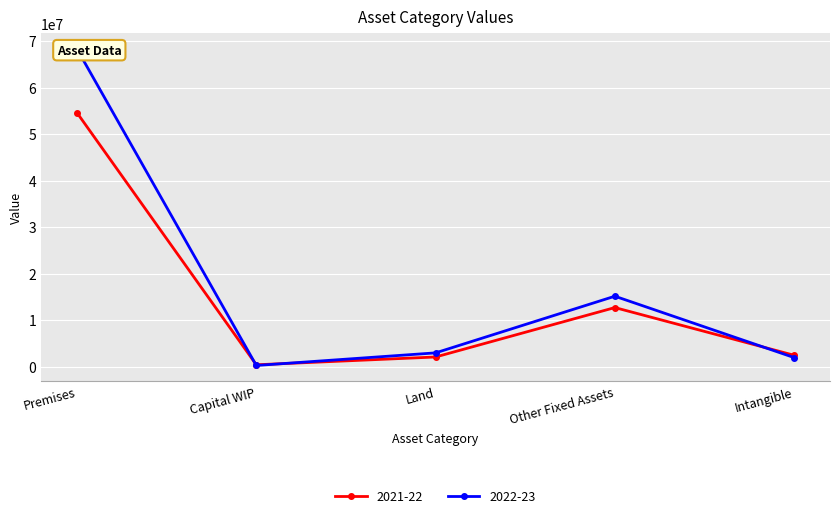

What is the difference between the maximum and minimum values in the 2021-22 series?

54204363